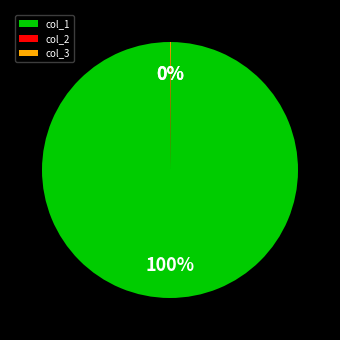

Is it true that col_1 is 100% of the pie?

True